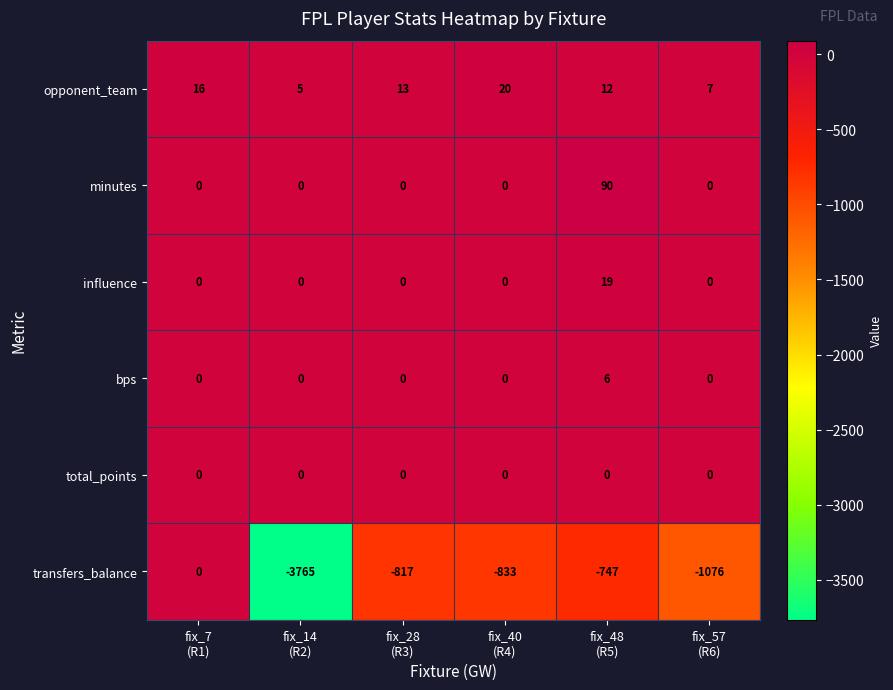

What is the sum of all influence values?

19